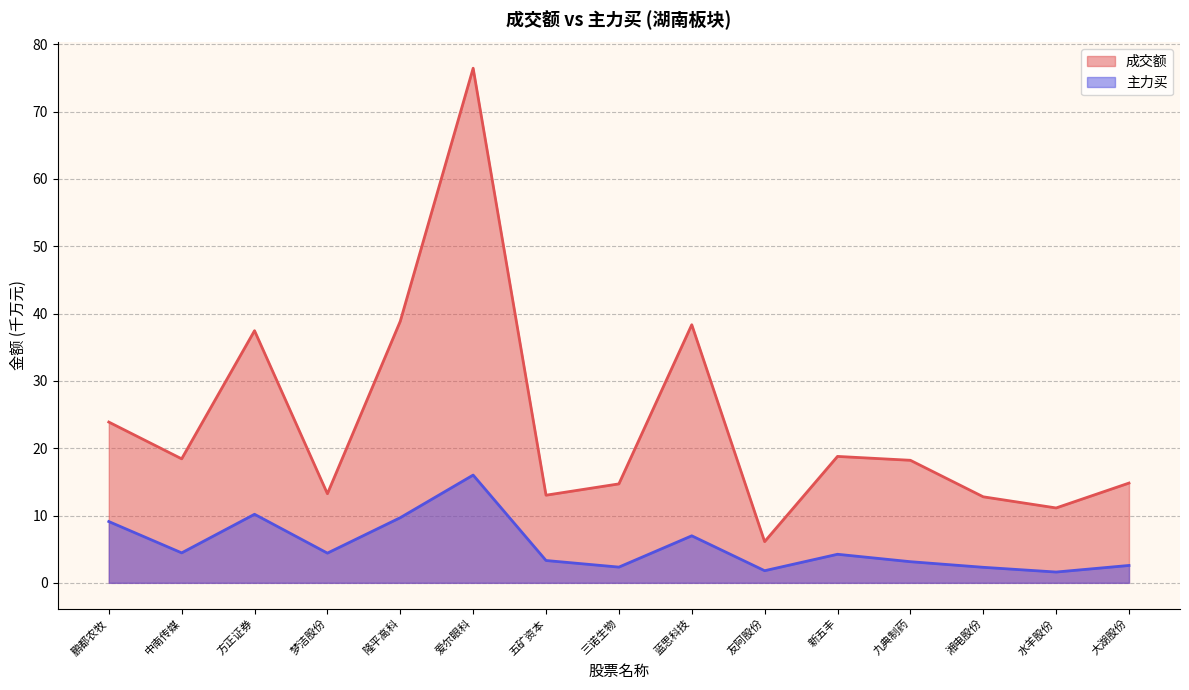

What is the difference between the maximum and minimum values in the 成交额 series?

70.3